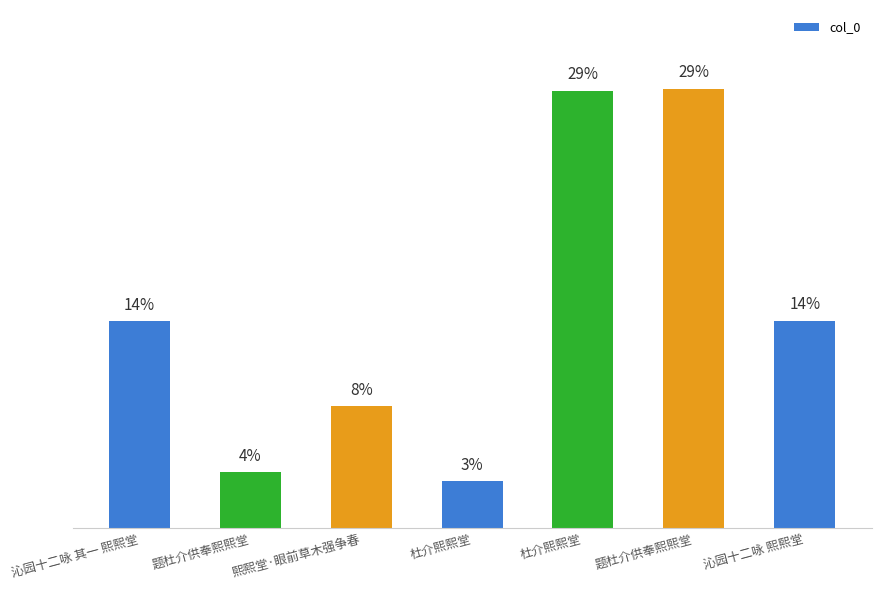

Where does the data first go above 435551?

杜介熙熙堂